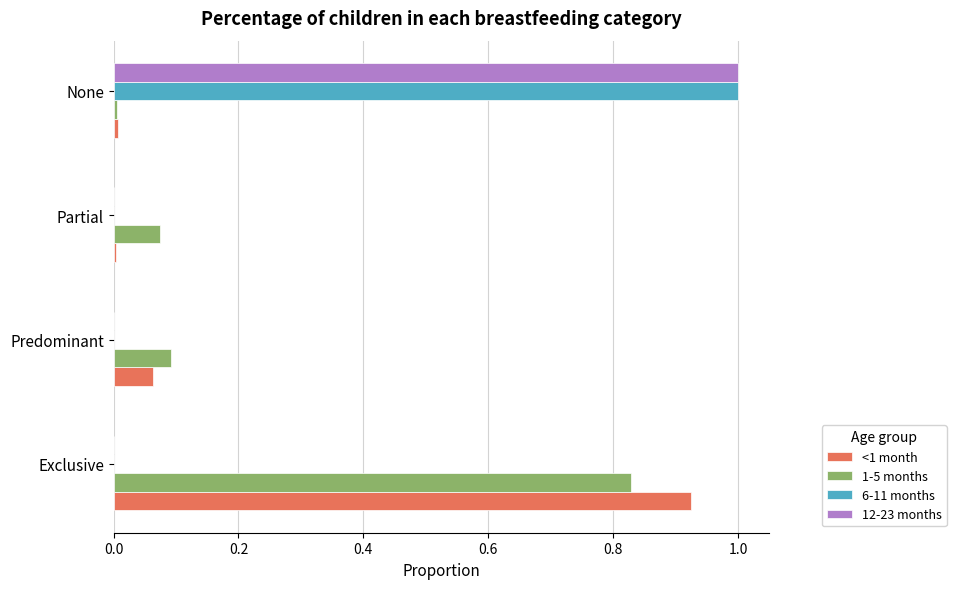

What is the sum of all <1 month values?

1.0